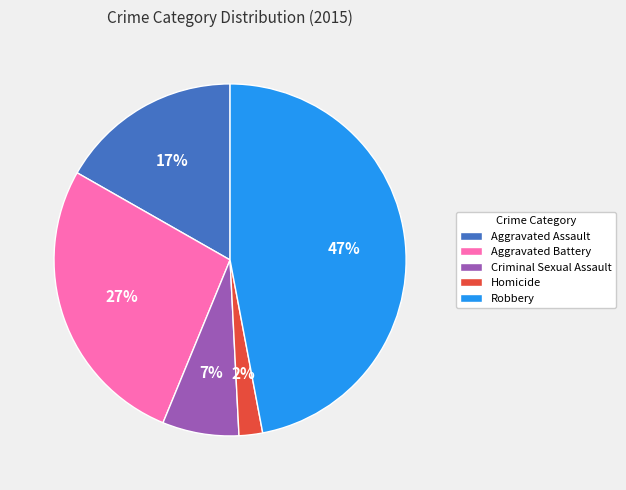

True or false: Aggravated Battery accounts for 27% of the total.

True